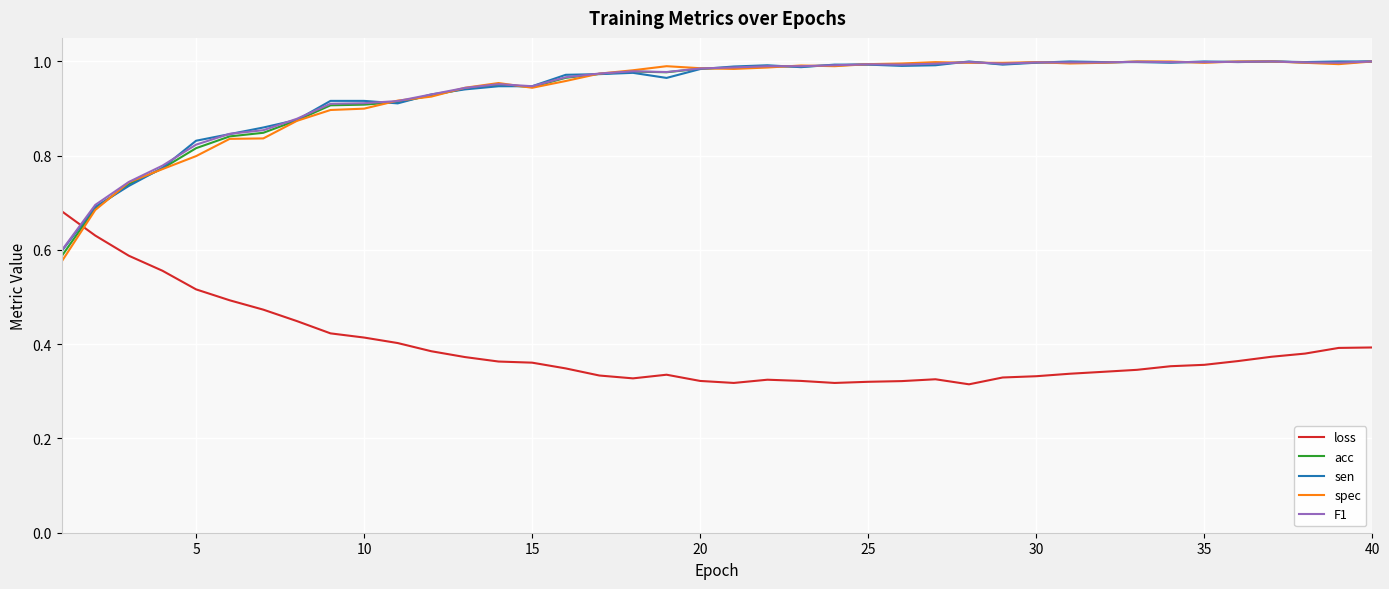

Which series has the largest range (max minus min)?

spec